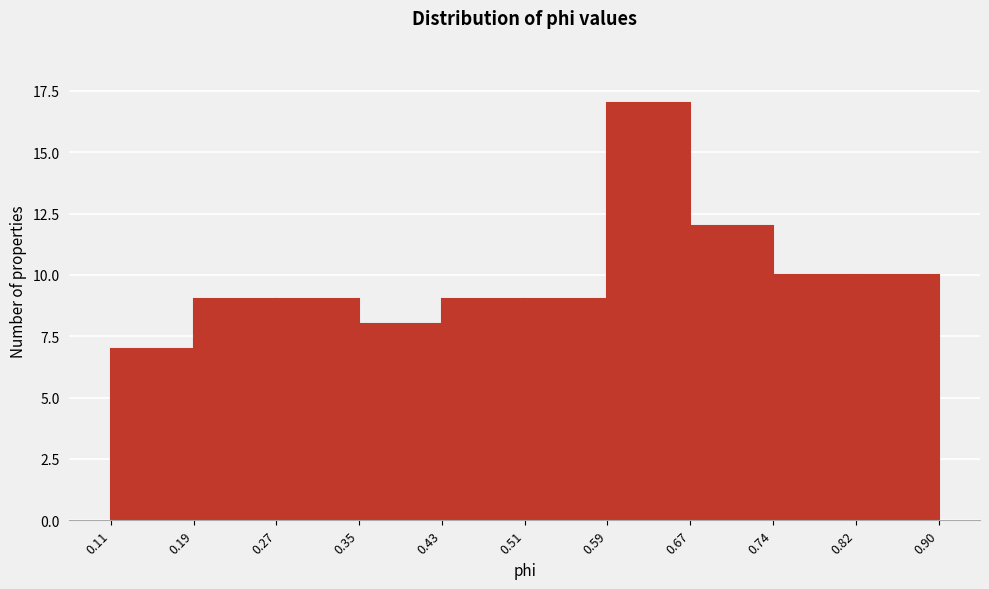

Reading left to right, list every bar in this chart as the range it spans on the x-axis followed by its height. The values are not printed on the chart, so give them approximately, as read against the axis.

0.11 to 0.19: 7
0.19 to 0.27: 9
0.27 to 0.35: 9
0.35 to 0.43: 8
0.43 to 0.51: 9
0.51 to 0.59: 9
0.59 to 0.67: 17
0.67 to 0.74: 12
0.74 to 0.82: 10
0.82 to 0.90: 10